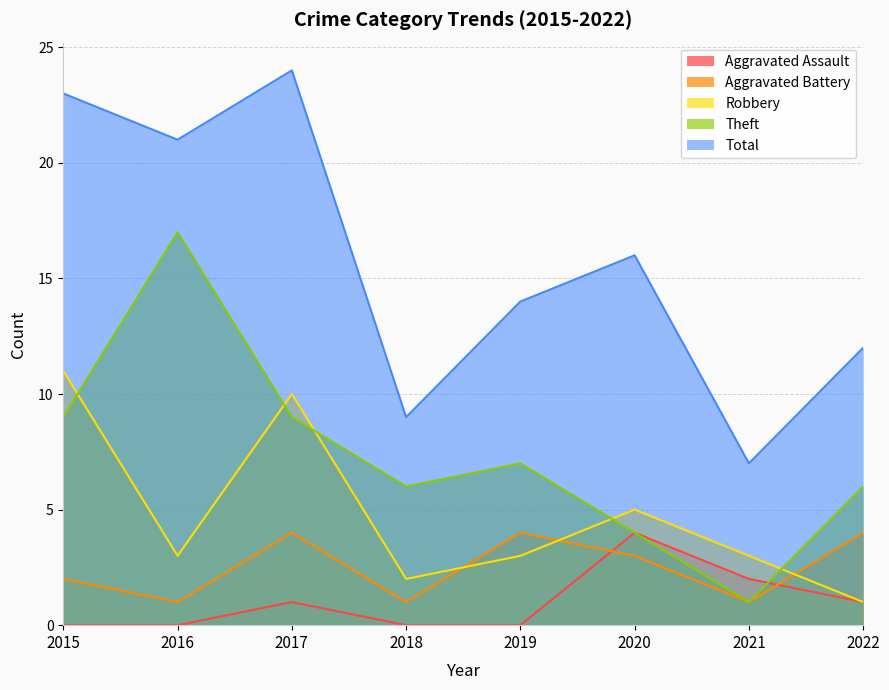

Is it true that Aggravated Assault equals 0 at 2015?

True